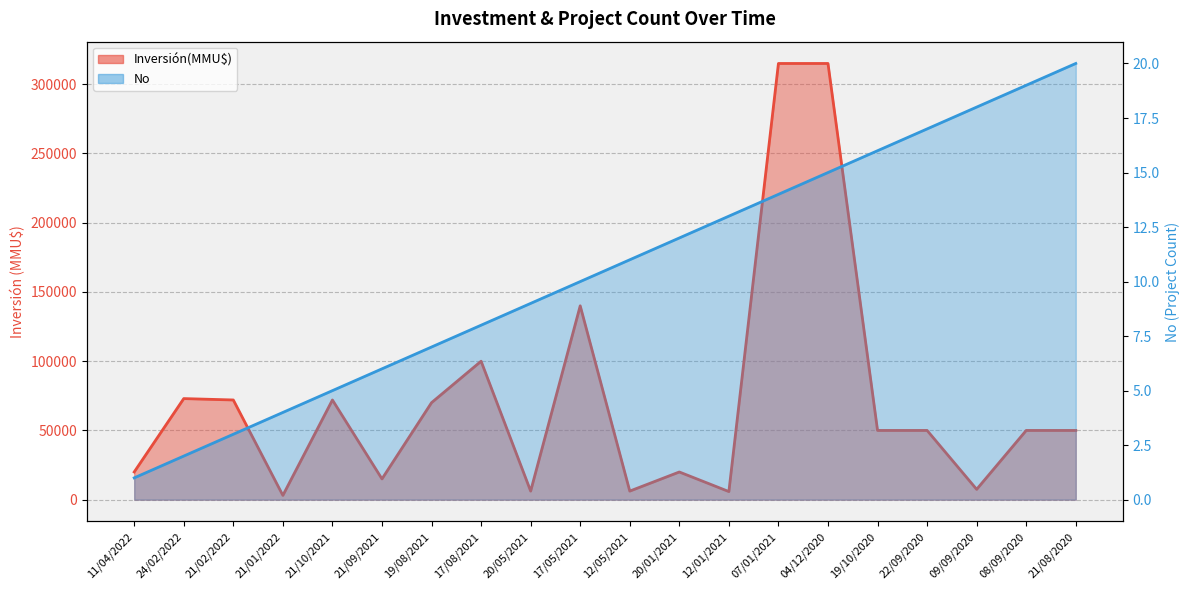

At which label is Inversión(MMU$) closest to 159050?

17/05/2021